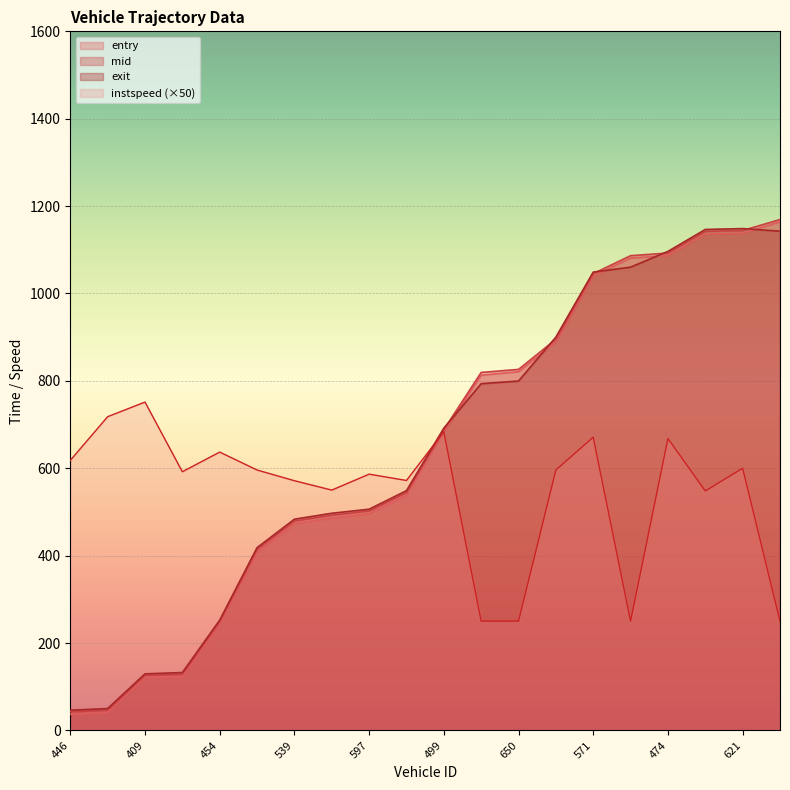

How many data points in instspeed are above 596?

8